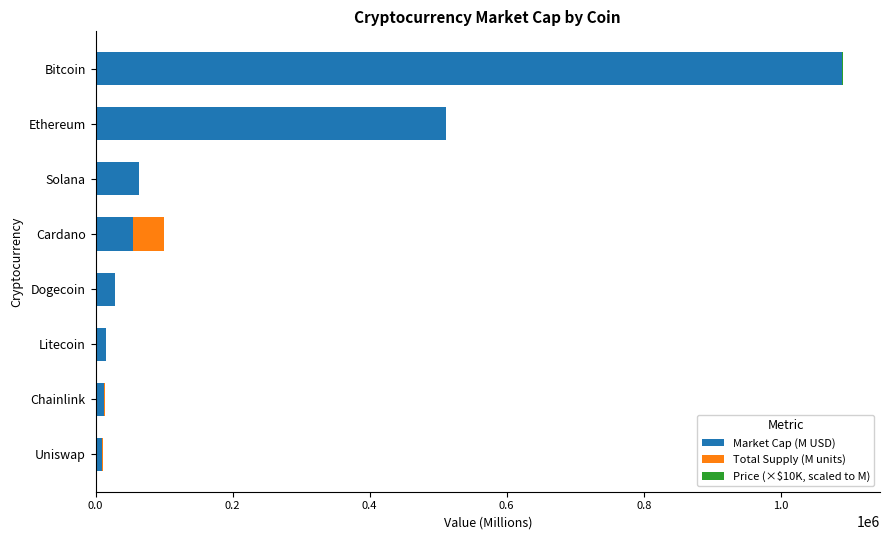

Where is Market Cap (M USD) nearest to the value 549610?

Ethereum